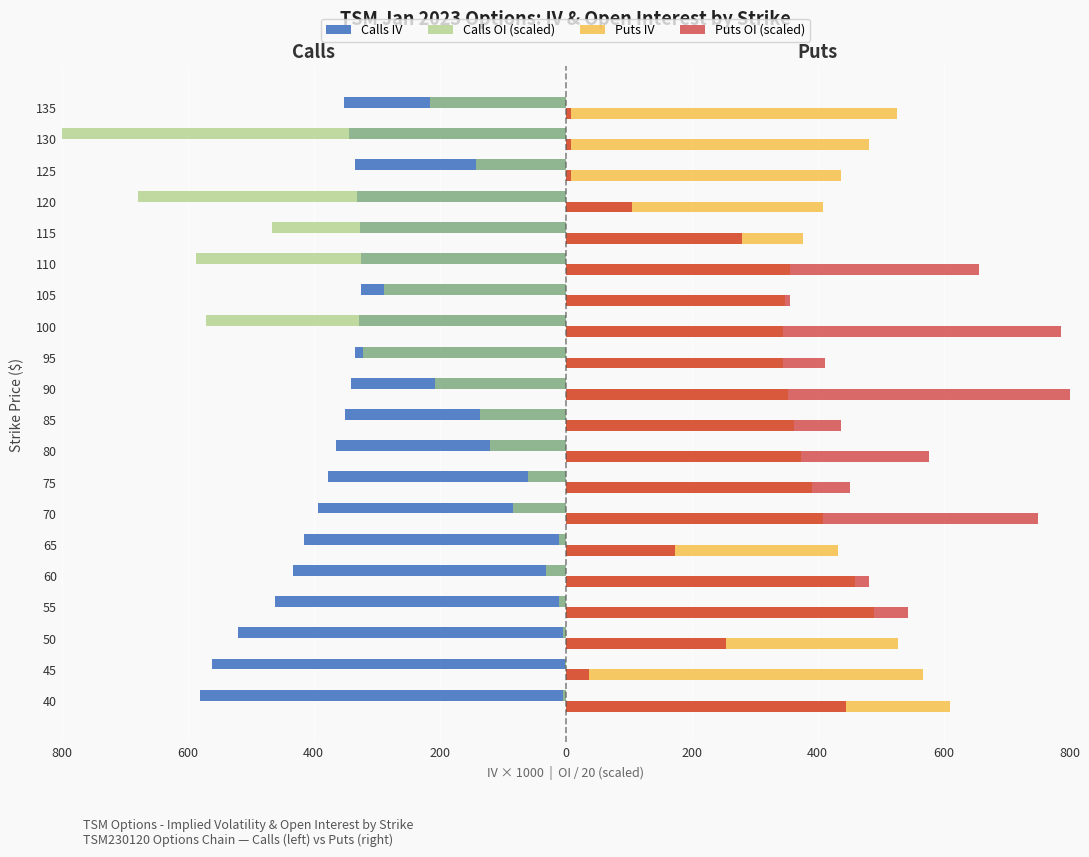

What is the difference between the maximum and minimum values in the Puts OI (scaled) series?

872.7